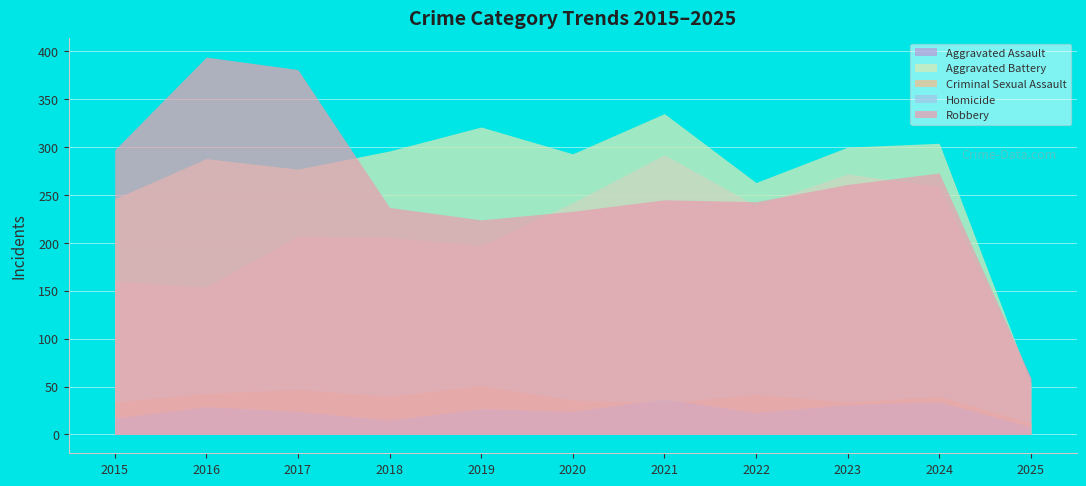

Which series has the largest range (max minus min)?

Robbery